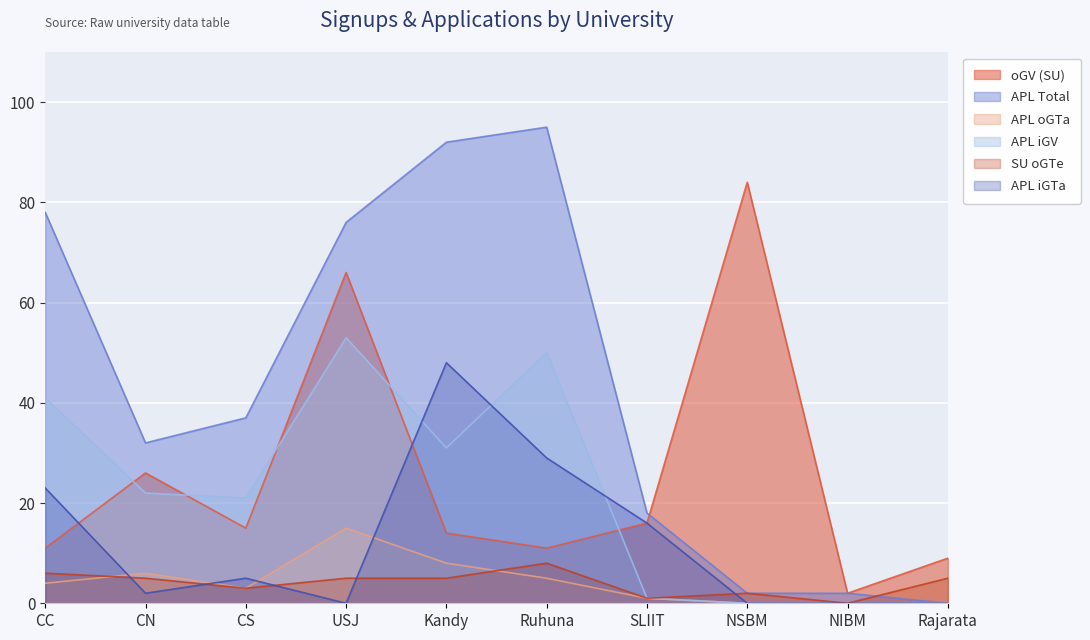

Rank the categories by APL iGV value from lowest to highest.

NSBM, NIBM, Rajarata, SLIIT, CS, CN, Kandy, CC, Ruhuna, USJ